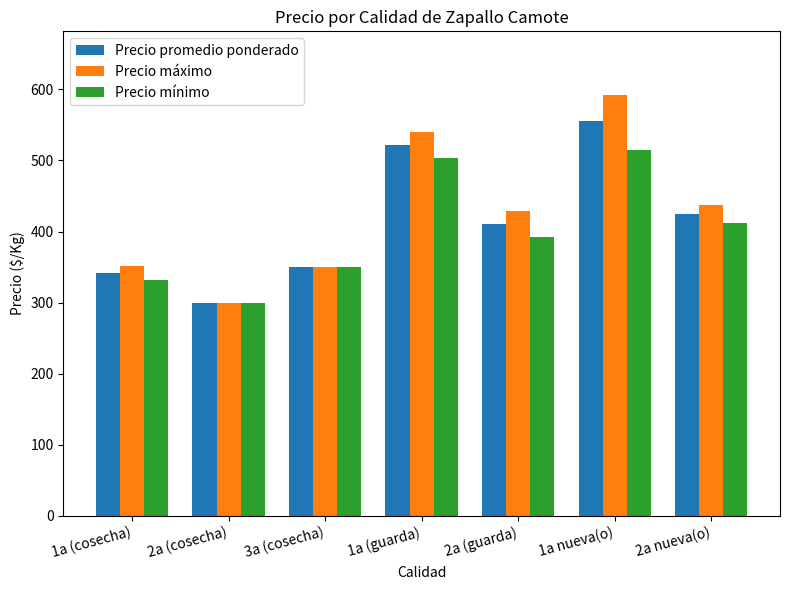

Rank the categories by Precio mínimo value from lowest to highest.

2a (cosecha), 1a (cosecha), 3a (cosecha), 2a (guarda), 2a nueva(o), 1a (guarda), 1a nueva(o)